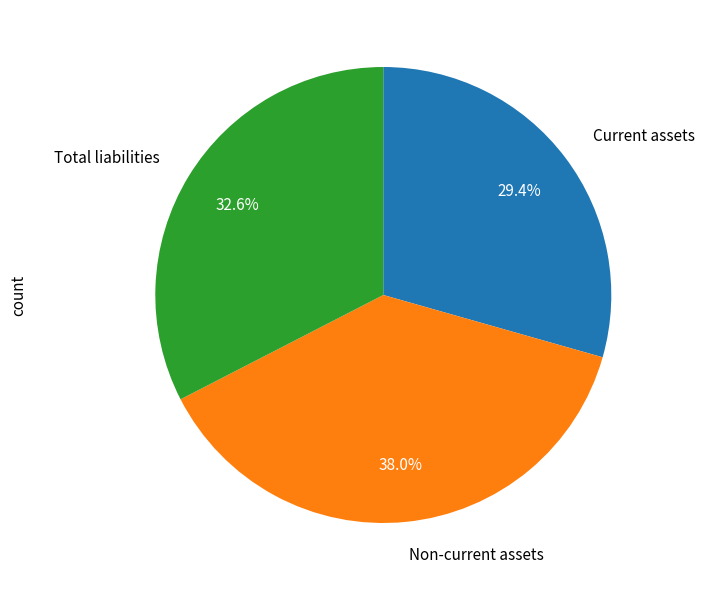

How much of the chart is everything except Non-current assets?

62.0%